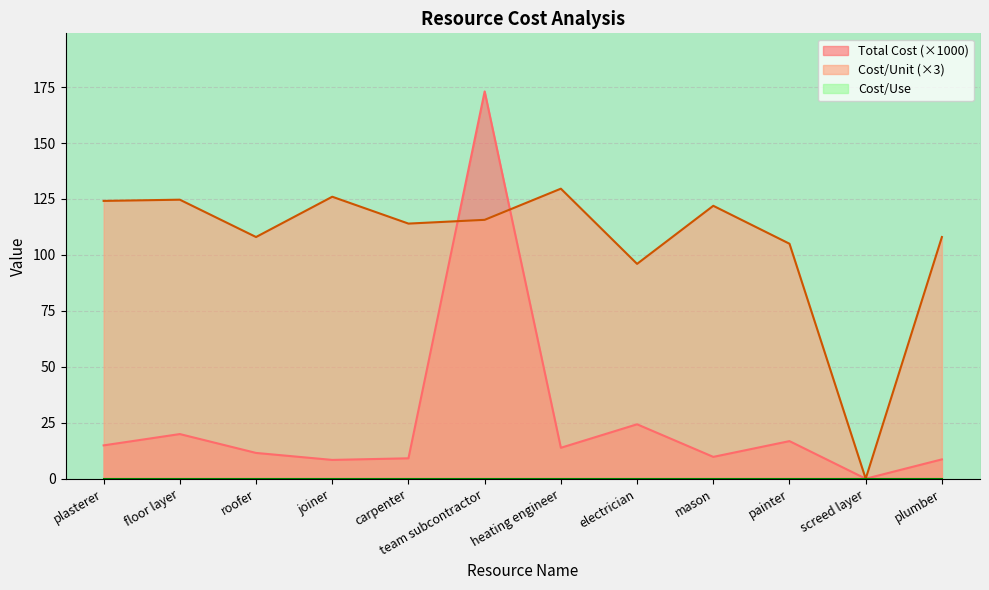

At which label is Cost/Unit closest to 64?

electrician